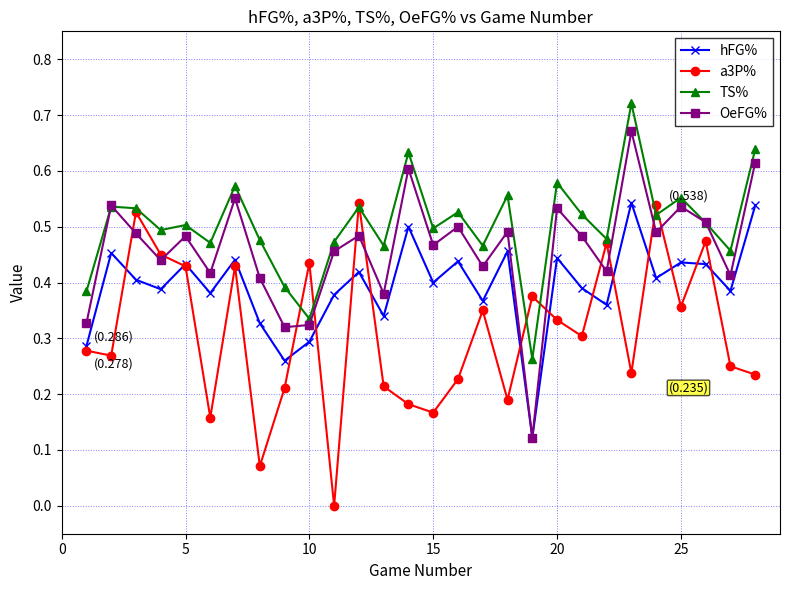

Which series has the largest total across all categories?

TS%